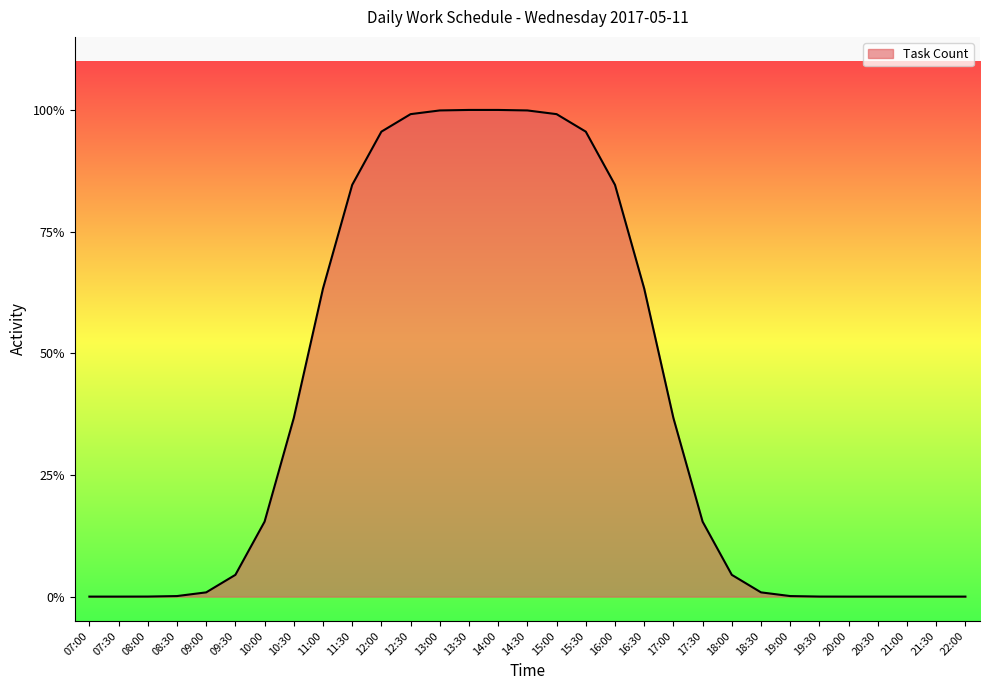

Does the chart have visible grid lines?

No